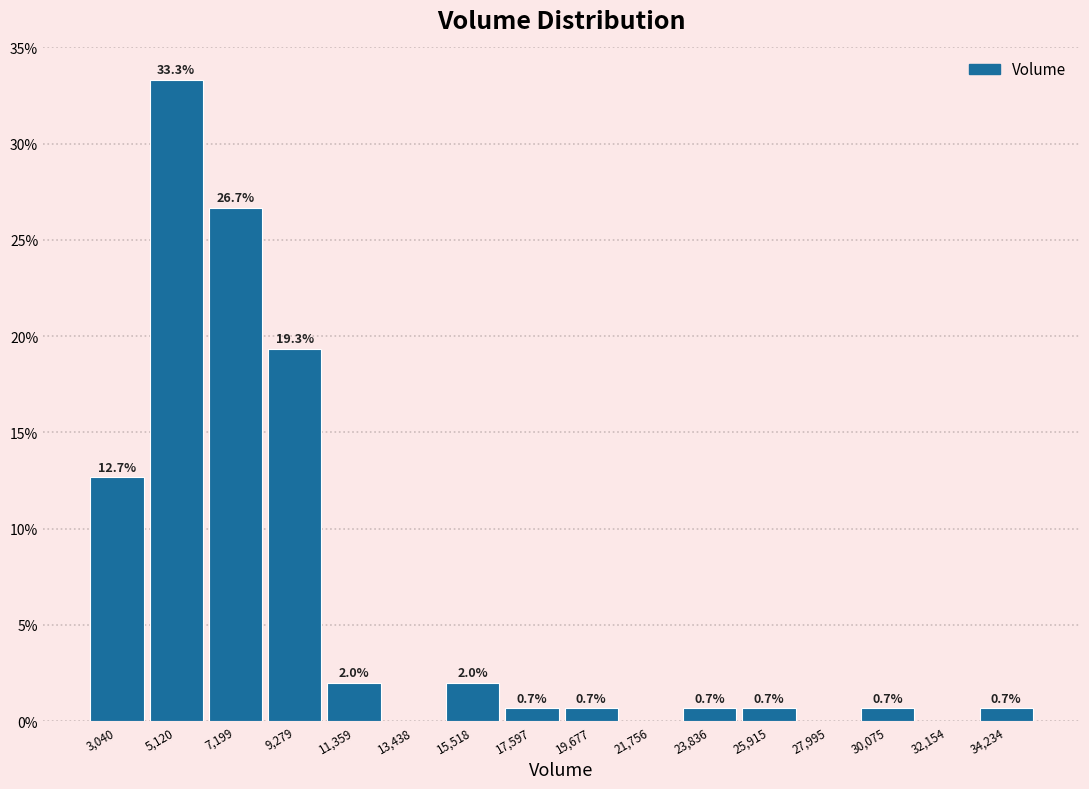

Which range on the x-axis has the tallest bar?

4000 to 6000